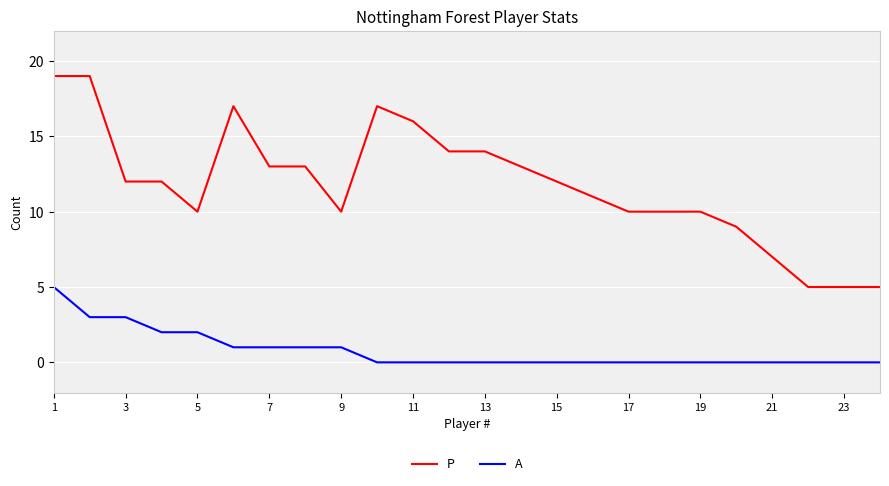

What is the sum of all P values?

283